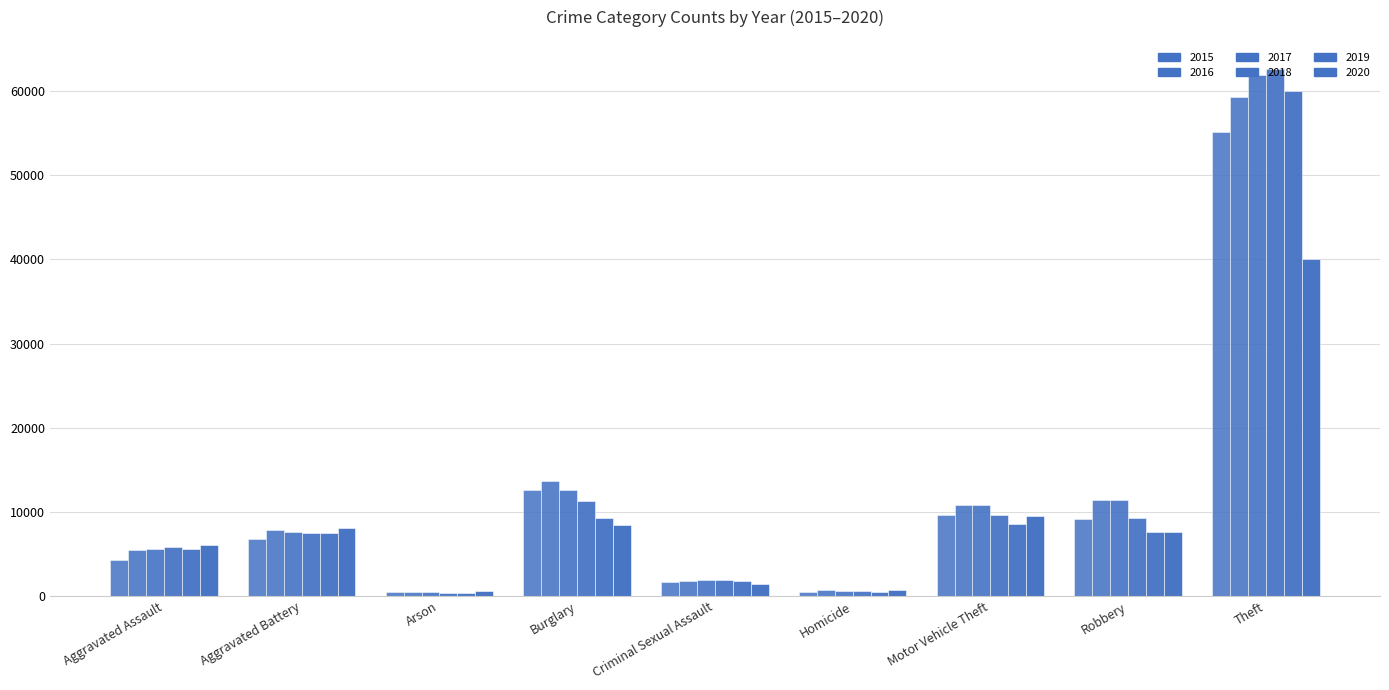

How many distinct data groups are displayed?

6